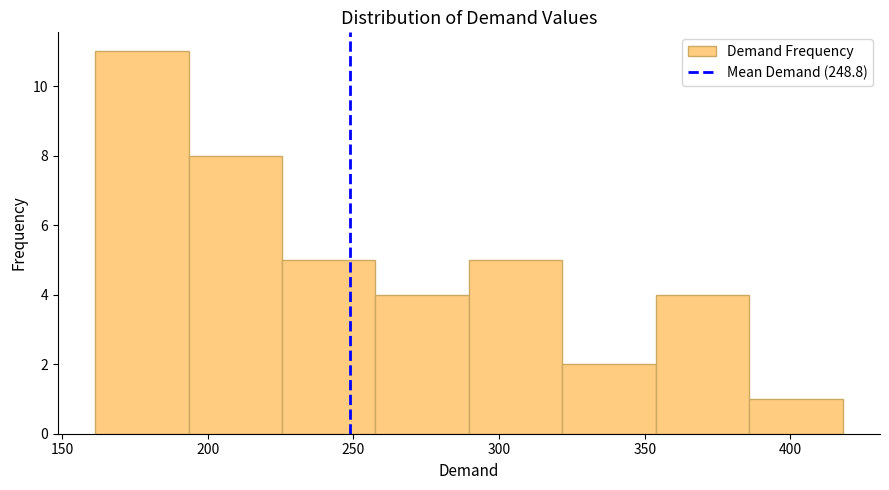

Reading left to right, transcribe this chart: for each bar, give the range it covers on the x-axis and its height. Neither the bar edges nor the heights are printed on the chart, so give them approximately, as read against the axes.

160 to 195: 11
195 to 225: 8
225 to 260: 5
260 to 290: 4
290 to 320: 5
320 to 355: 2
355 to 385: 4
385 to 420: 1